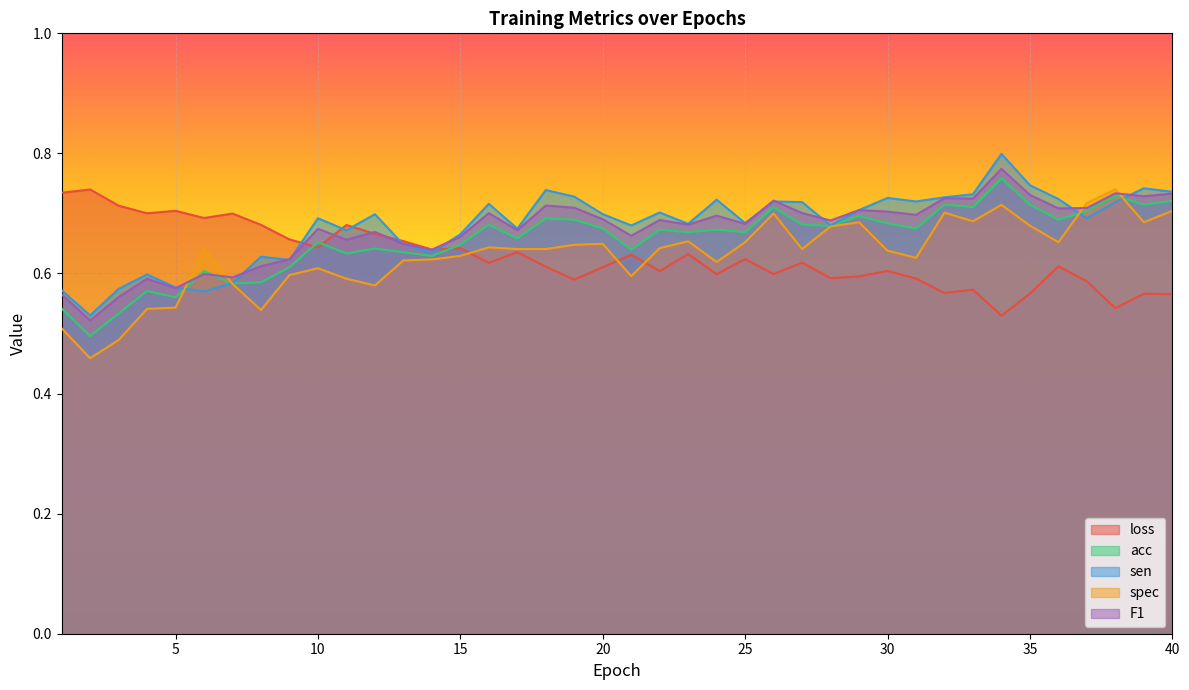

At how many categories does at least one series exceed 0?

40